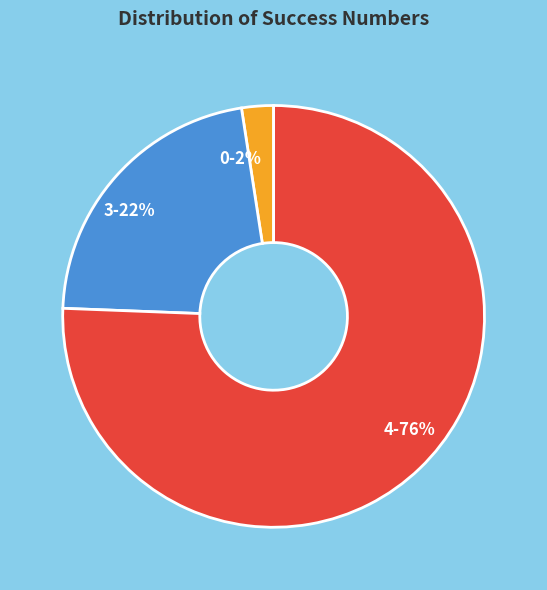

Does 0 account for over 50% of the chart?

No